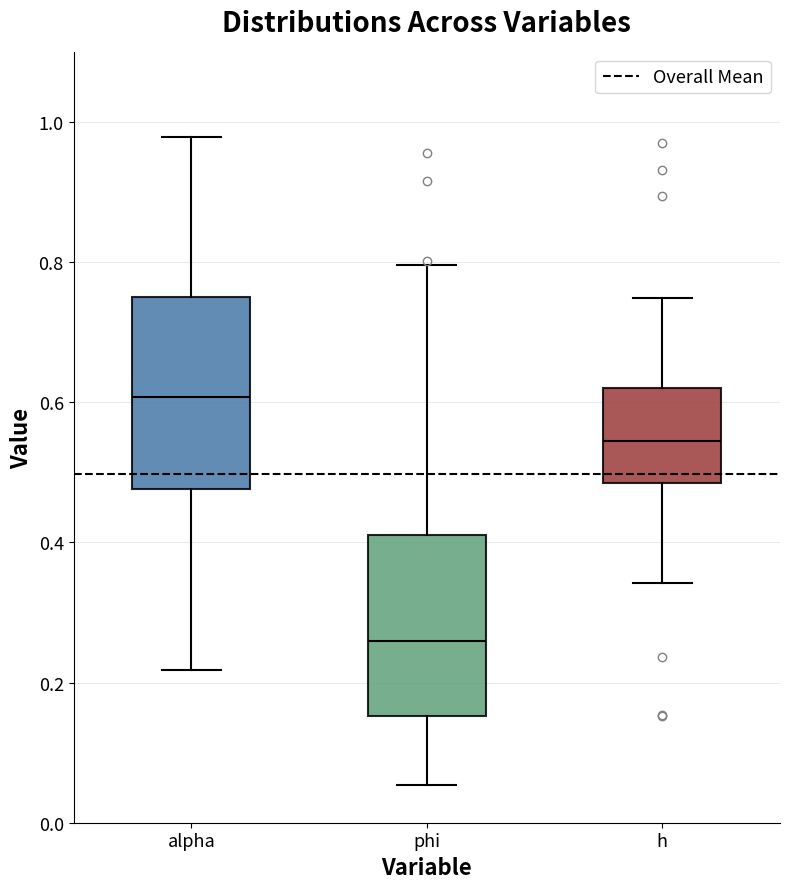

Where does the lower whisker of the box for phi end on the y-axis? The values are not printed on the chart, so give them approximately, as read against the axis.

0.06